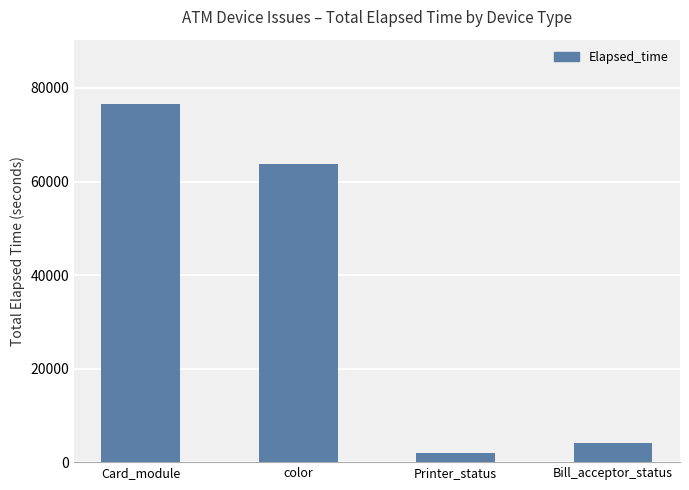

How many data points are less than 63668?

2